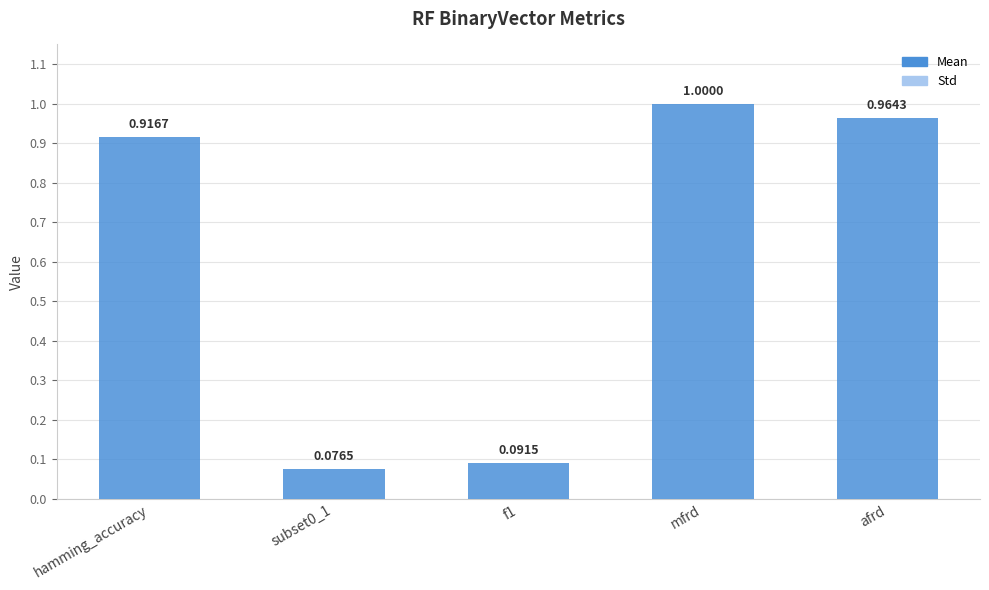

What is the label of the 1st bar from the left?

hamming_accuracy